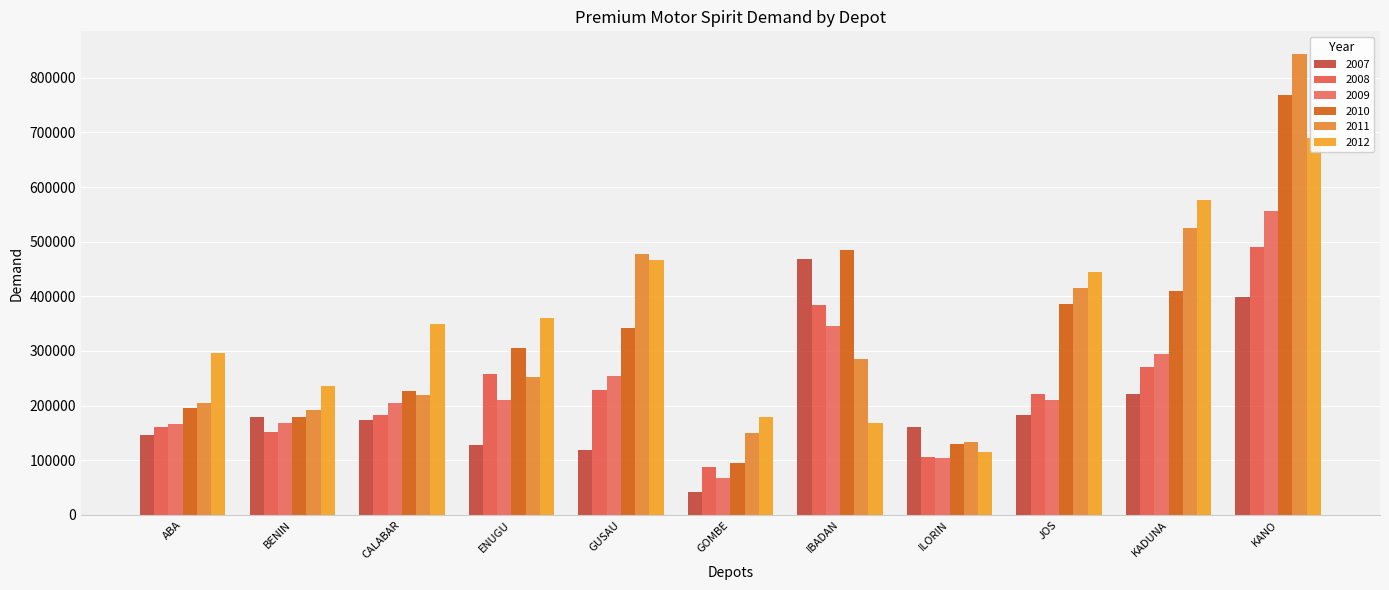

Reading right to left, extract all data points from this chart.

2007: KANO=398204.8	KADUNA=221201.7	JOS=182271.7	ILORIN=160758.5	IBADAN=468365.1	GOMBE=42701.6	GUSAU=118556.1	ENUGU=127924.0	CALABAR=174191.0	BENIN=180015.2	ABA=146629.1
2008: KANO=490325.0	KADUNA=269799.8	JOS=222016.2	ILORIN=105144.2	IBADAN=384528.6	GOMBE=87430.8	GUSAU=228817.8	ENUGU=257138.1	CALABAR=182126.4	BENIN=151659.8	ABA=160664.2
2009: KANO=557026.0	KADUNA=294327.6	JOS=210161.6	ILORIN=104710.0	IBADAN=346382.5	GOMBE=67185.3	GUSAU=253350.5	ENUGU=210339.7	CALABAR=204498.9	BENIN=167589.4	ABA=165649.1
2010: KANO=769428.9	KADUNA=409852.1	JOS=385141.1	ILORIN=129061.0	IBADAN=485617.4	GOMBE=95045.4	GUSAU=342067.0	ENUGU=305666.2	CALABAR=227629.1	BENIN=179844.6	ABA=194974.9
2011: KANO=843047.8	KADUNA=524570.5	JOS=416111.8	ILORIN=134052.0	IBADAN=285939.0	GOMBE=149661.3	GUSAU=478240.0	ENUGU=251773.4	CALABAR=220087.5	BENIN=192008.8	ABA=203946.9
2012: KANO=689472.9	KADUNA=577075.9	JOS=444489.1	ILORIN=114679.8	IBADAN=167476.1	GOMBE=178694.5	GUSAU=466330.3	ENUGU=360614.0	CALABAR=349175.9	BENIN=236129.4	ABA=295890.7